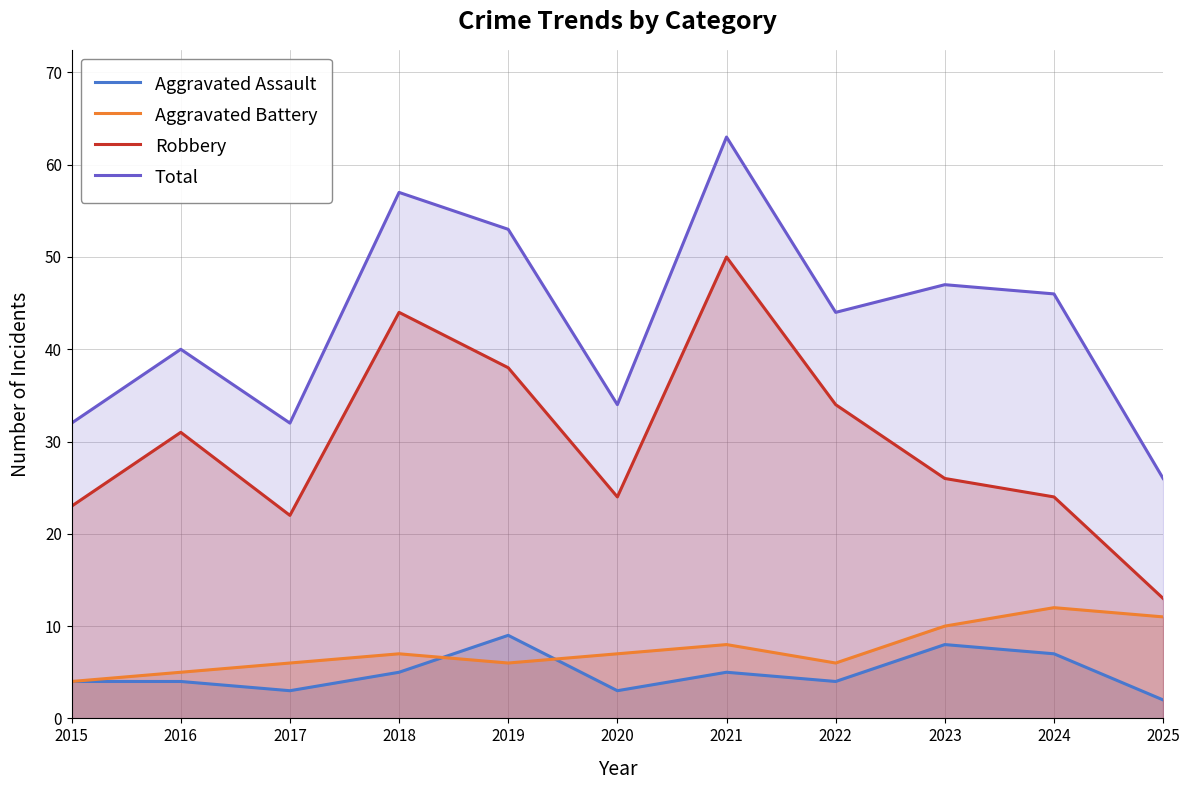

Which label corresponds to the largest value in the chart?

2021